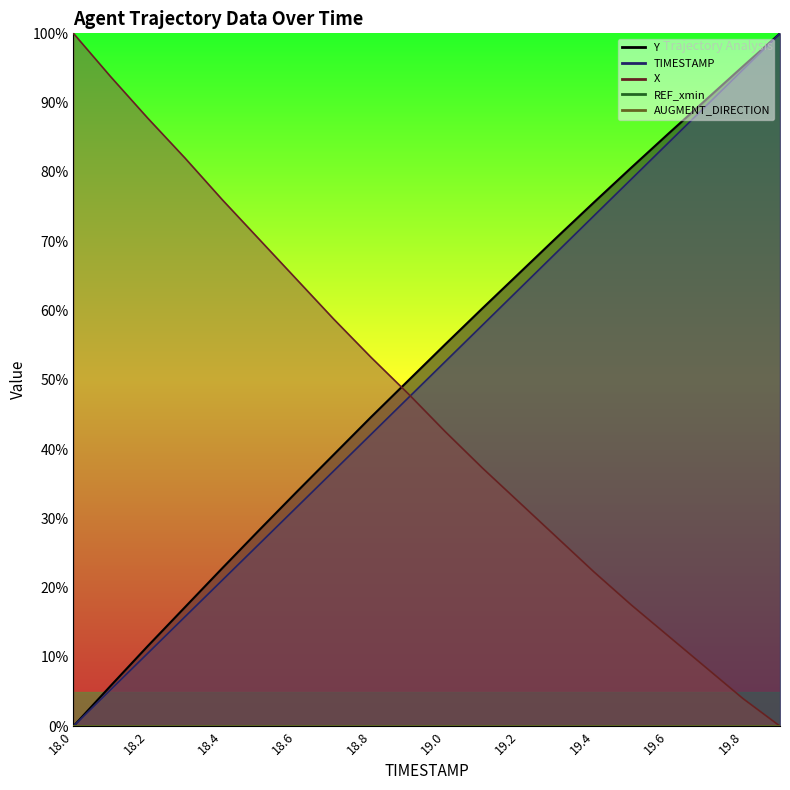

What position from the right is 19.4?

6